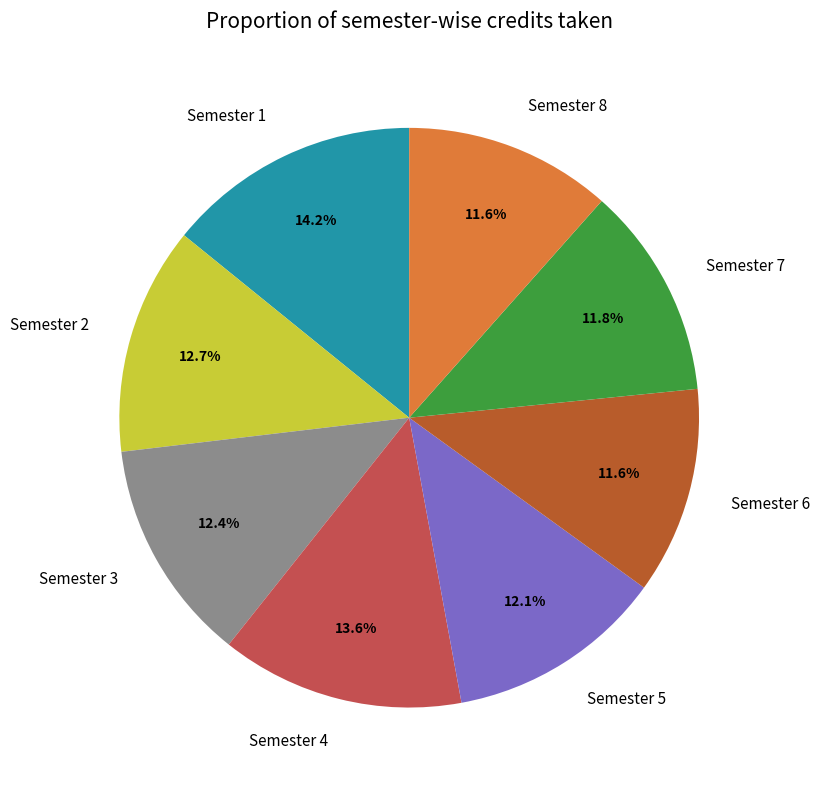

Count the number of slices in the pie.

8